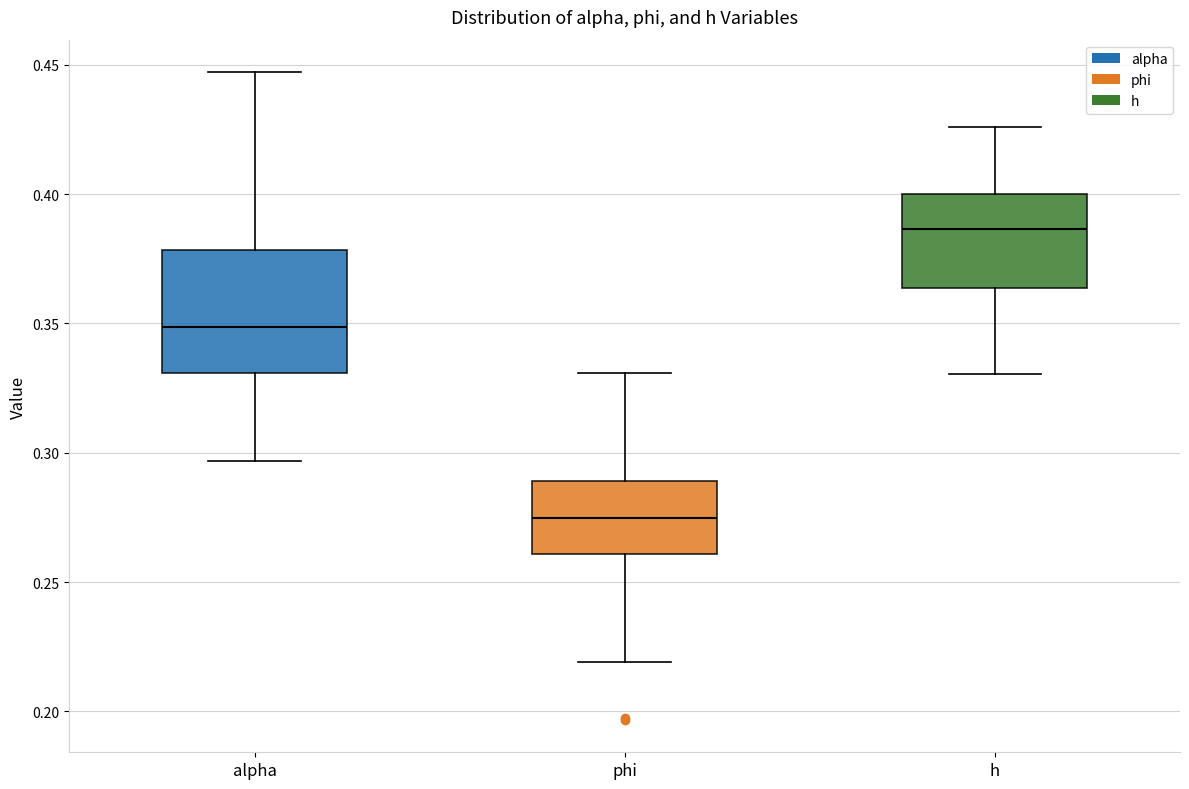

Which box is the tallest, from its lower edge to its upper edge?

alpha